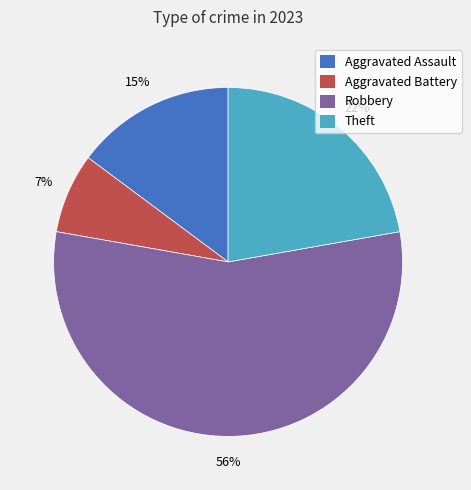

Is there any slice that represents more than half of the pie?

Yes